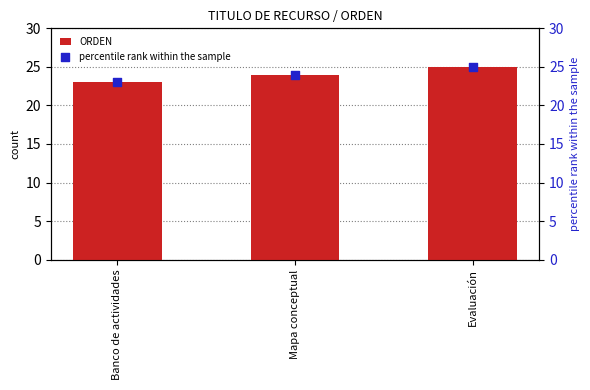

At which category is the sum across all series the highest?

Evaluación